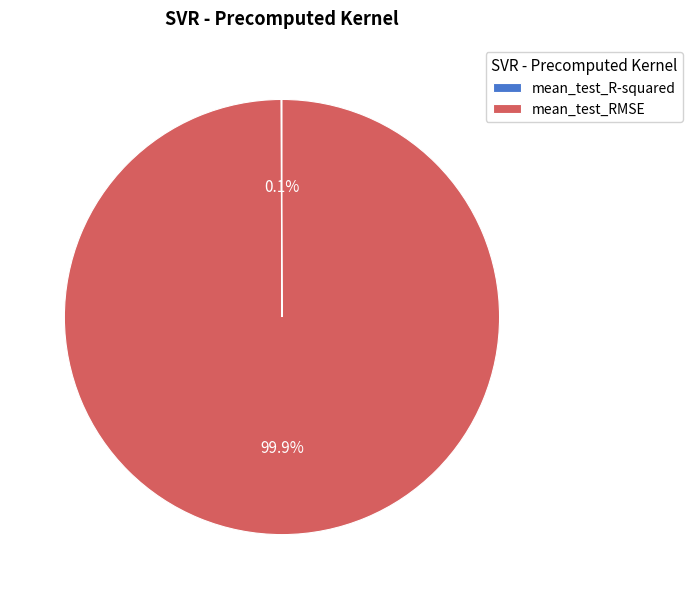

Which slice is the largest?

mean_test_RMSE